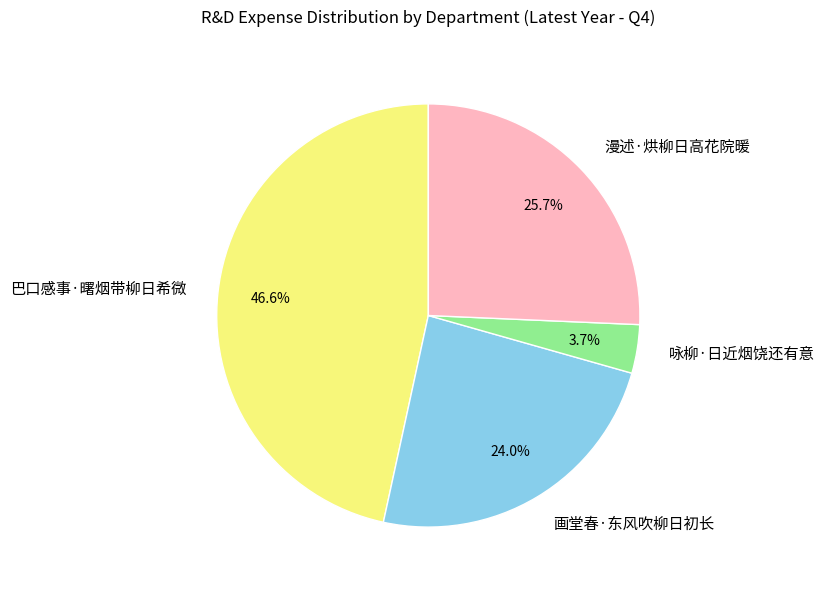

How many slices are in this pie chart?

4